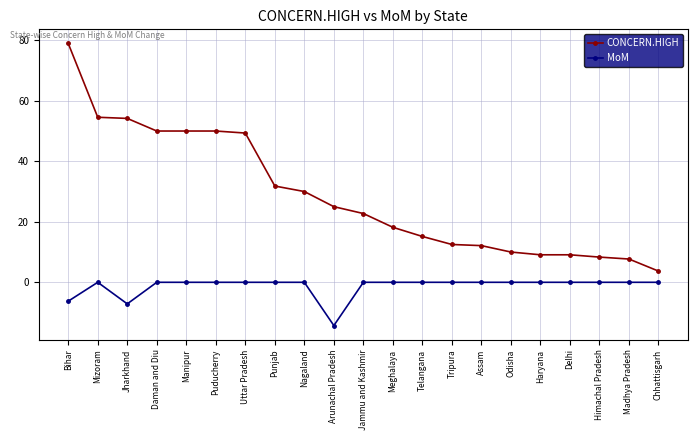

What is the difference between the second highest and second lowest values in the CONCERN.HIGH series?

46.9